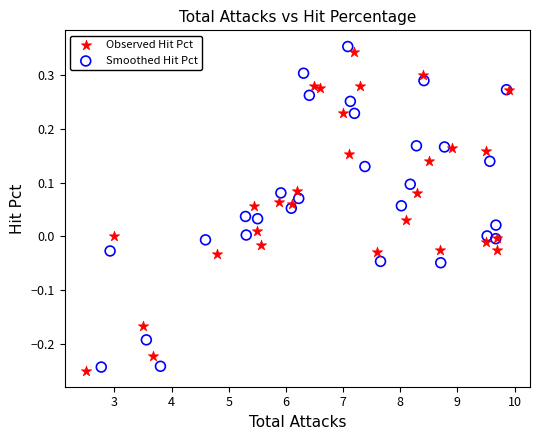

Which series has the largest Y range (max minus min)?

Smoothed Hit Pct